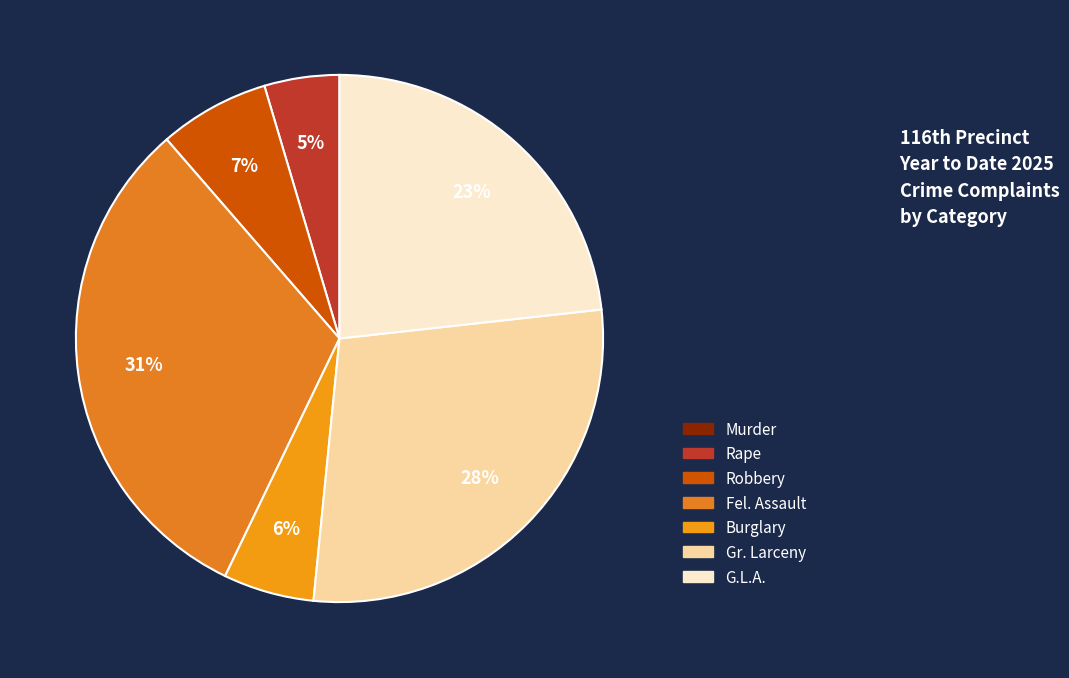

To the nearest percent, what is the combined percentage of Fel. Assault and Robbery?

38%